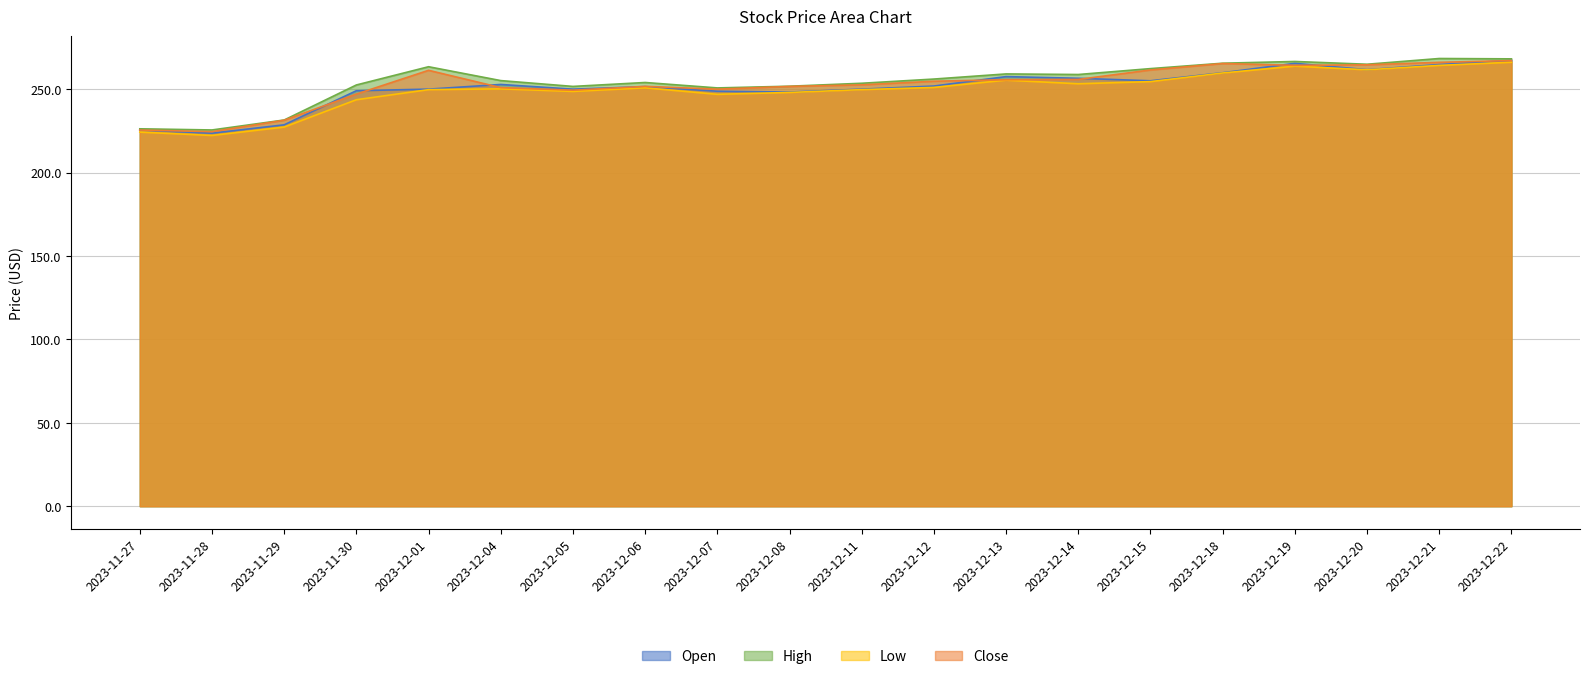

The value of Open at 2023-11-28 is 376.6. True or false?

False